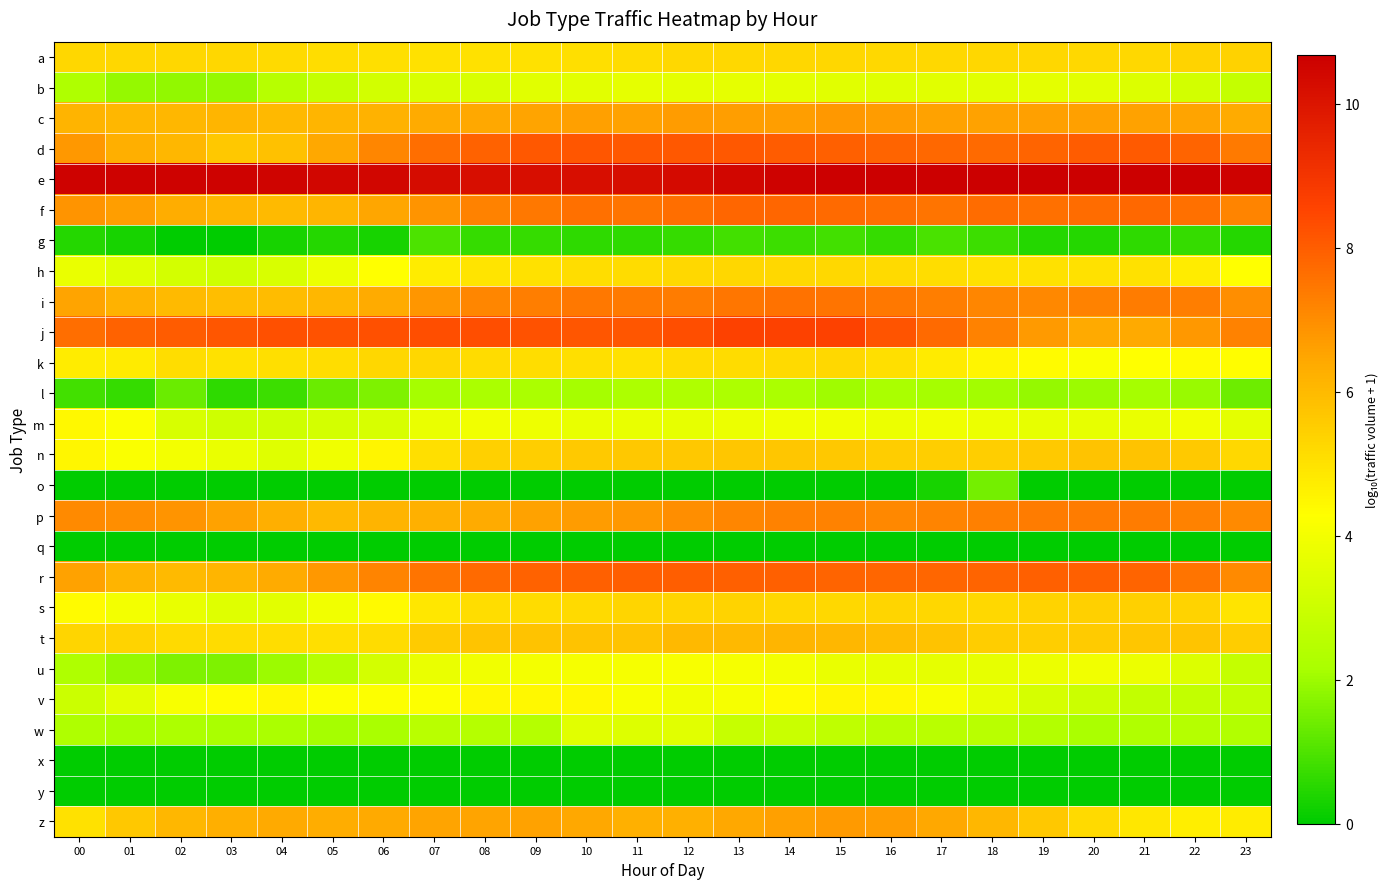

At which category is the sum across all series the highest?

14